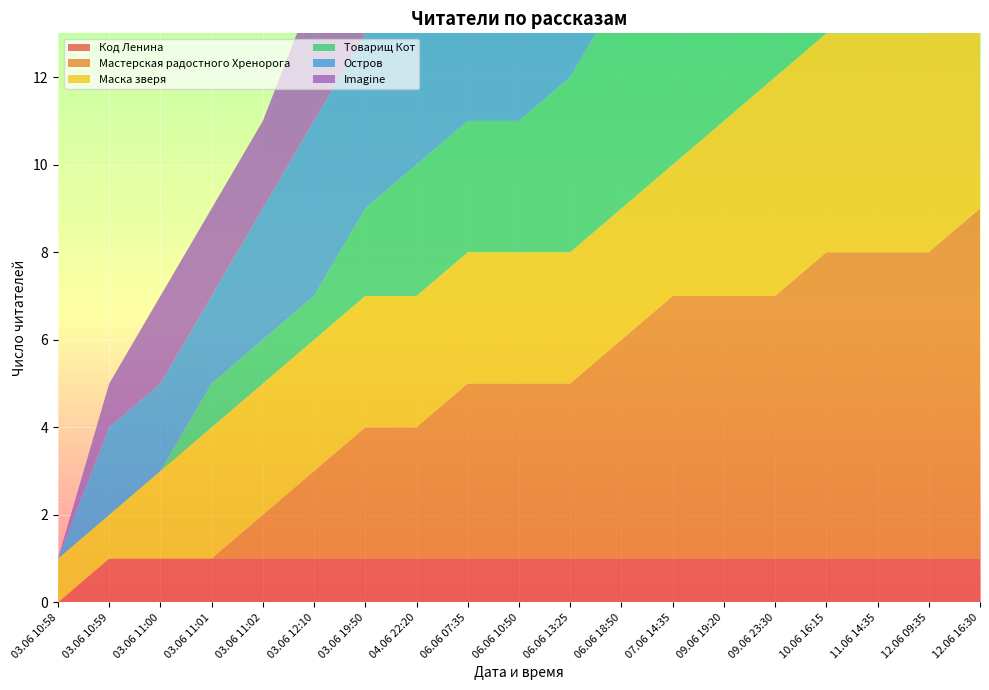

Reading left to right, list all the values displayed in this chart.

Код Ленина: 03.06 10:58=0	03.06 10:59=1	03.06 11:00=1	03.06 11:01=1	03.06 11:02=1	03.06 12:10=1	03.06 19:50=1	04.06 22:20=1	06.06 07:35=1	06.06 10:50=1	06.06 13:25=1	06.06 18:50=1	07.06 14:35=1	09.06 19:20=1	09.06 23:30=1	10.06 16:15=1	11.06 14:35=1	12.06 09:35=1	12.06 16:30=1
Мастерская радостного Хренорога: 03.06 10:58=0	03.06 10:59=0	03.06 11:00=0	03.06 11:01=0	03.06 11:02=1	03.06 12:10=2	03.06 19:50=3	04.06 22:20=3	06.06 07:35=4	06.06 10:50=4	06.06 13:25=4	06.06 18:50=5	07.06 14:35=6	09.06 19:20=6	09.06 23:30=6	10.06 16:15=7	11.06 14:35=7	12.06 09:35=7	12.06 16:30=8
Маска зверя: 03.06 10:58=1	03.06 10:59=1	03.06 11:00=2	03.06 11:01=3	03.06 11:02=3	03.06 12:10=3	03.06 19:50=3	04.06 22:20=3	06.06 07:35=3	06.06 10:50=3	06.06 13:25=3	06.06 18:50=3	07.06 14:35=3	09.06 19:20=4	09.06 23:30=5	10.06 16:15=5	11.06 14:35=5	12.06 09:35=5	12.06 16:30=6
Товарищ Кот: 03.06 10:58=0	03.06 10:59=0	03.06 11:00=0	03.06 11:01=1	03.06 11:02=1	03.06 12:10=1	03.06 19:50=2	04.06 22:20=3	06.06 07:35=3	06.06 10:50=3	06.06 13:25=4	06.06 18:50=5	07.06 14:35=5	09.06 19:20=5	09.06 23:30=5	10.06 16:15=5	11.06 14:35=5	12.06 09:35=5	12.06 16:30=5
Остров: 03.06 10:58=0	03.06 10:59=2	03.06 11:00=2	03.06 11:01=2	03.06 11:02=3	03.06 12:10=4	03.06 19:50=4	04.06 22:20=4	06.06 07:35=5	06.06 10:50=6	06.06 13:25=6	06.06 18:50=6	07.06 14:35=7	09.06 19:20=8	09.06 23:30=9	10.06 16:15=10	11.06 14:35=11	12.06 09:35=11	12.06 16:30=12
Imagine: 03.06 10:58=0	03.06 10:59=1	03.06 11:00=2	03.06 11:01=2	03.06 11:02=2	03.06 12:10=3	03.06 19:50=3	04.06 22:20=3	06.06 07:35=4	06.06 10:50=4	06.06 13:25=4	06.06 18:50=4	07.06 14:35=4	09.06 19:20=5	09.06 23:30=5	10.06 16:15=6	11.06 14:35=6	12.06 09:35=7	12.06 16:30=7